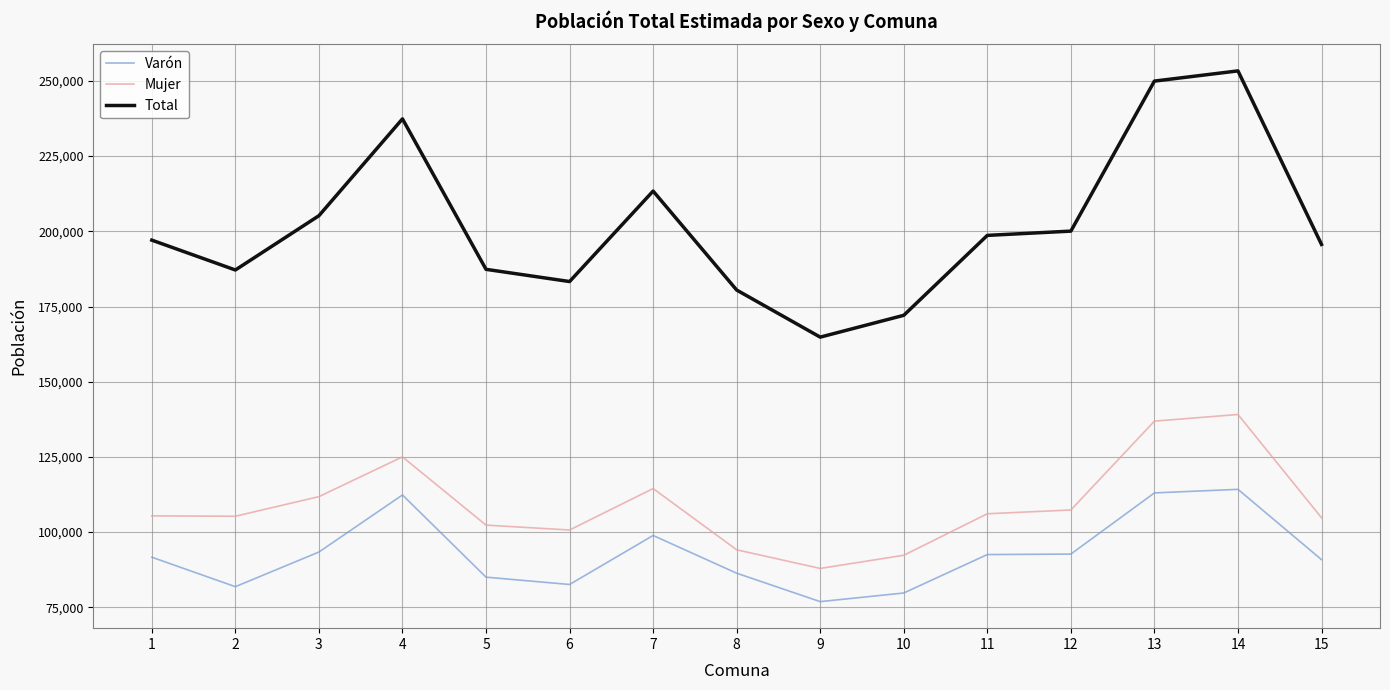

True or false: Varón has a value of 92543 at 11.

True